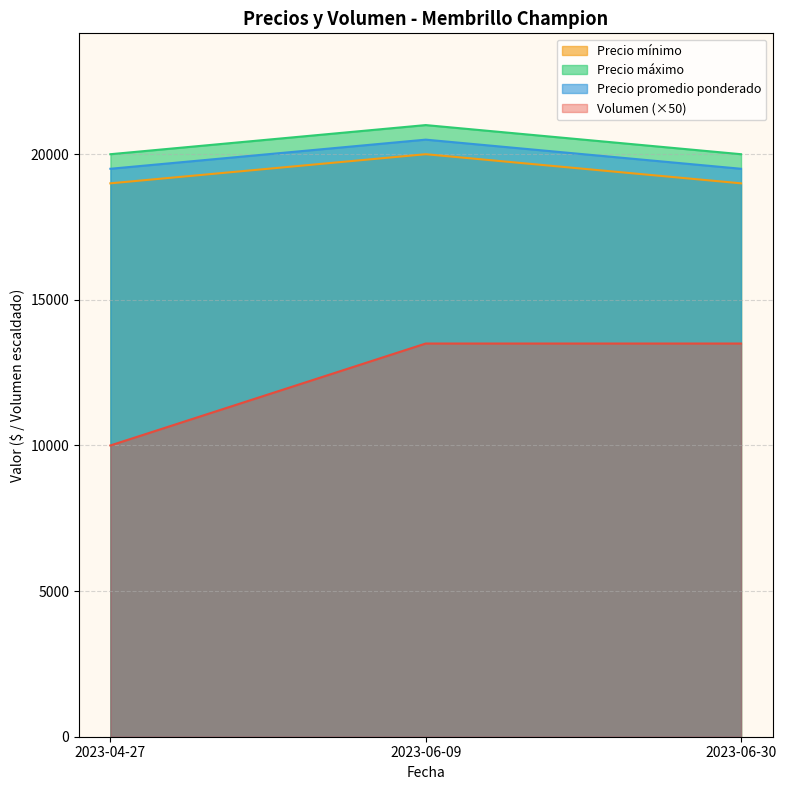

What is the average value of the Precio máximo series?

20333